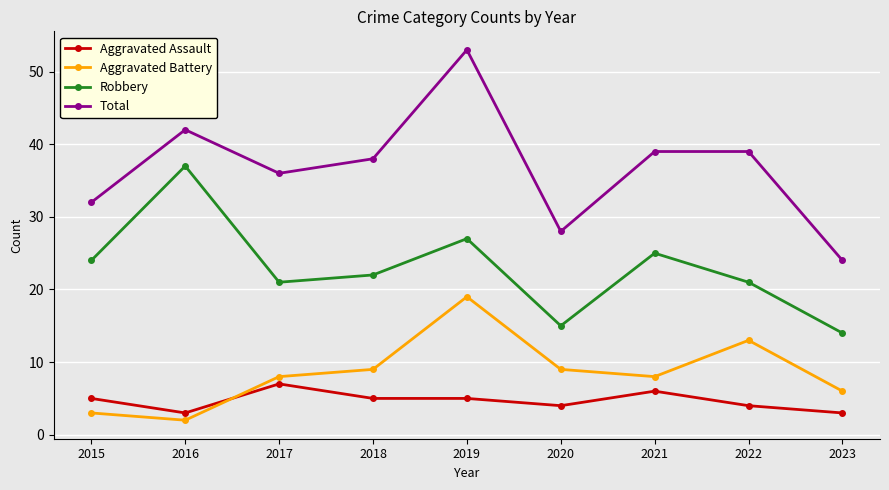

What are all the series names shown in the legend?

Aggravated Assault, Aggravated Battery, Robbery, Total